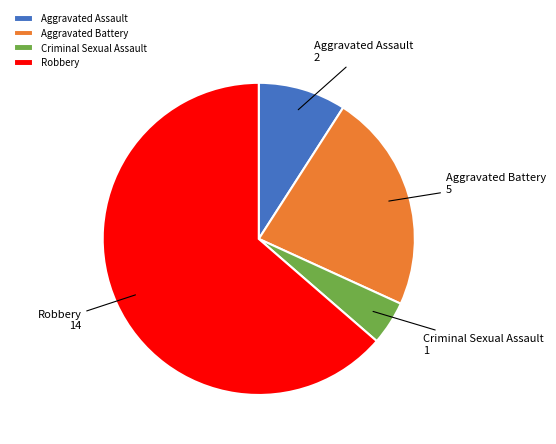

Is it true that Aggravated Battery is 11% of the pie?

False